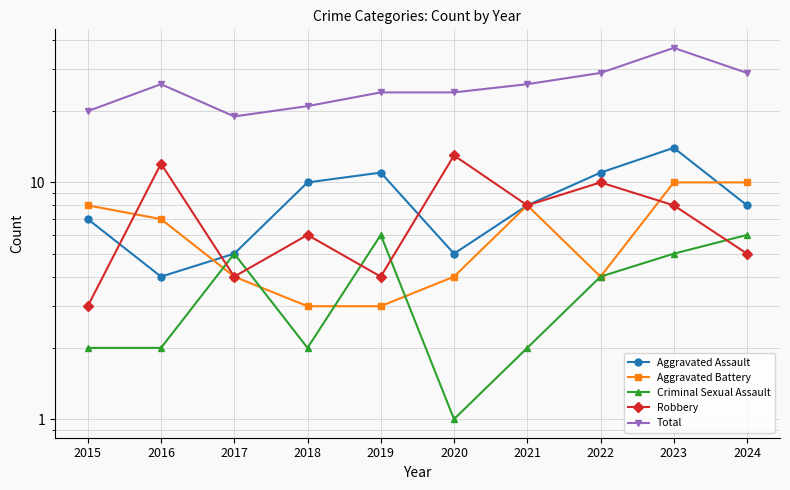

How many data points in Criminal Sexual Assault are less than 4?

5